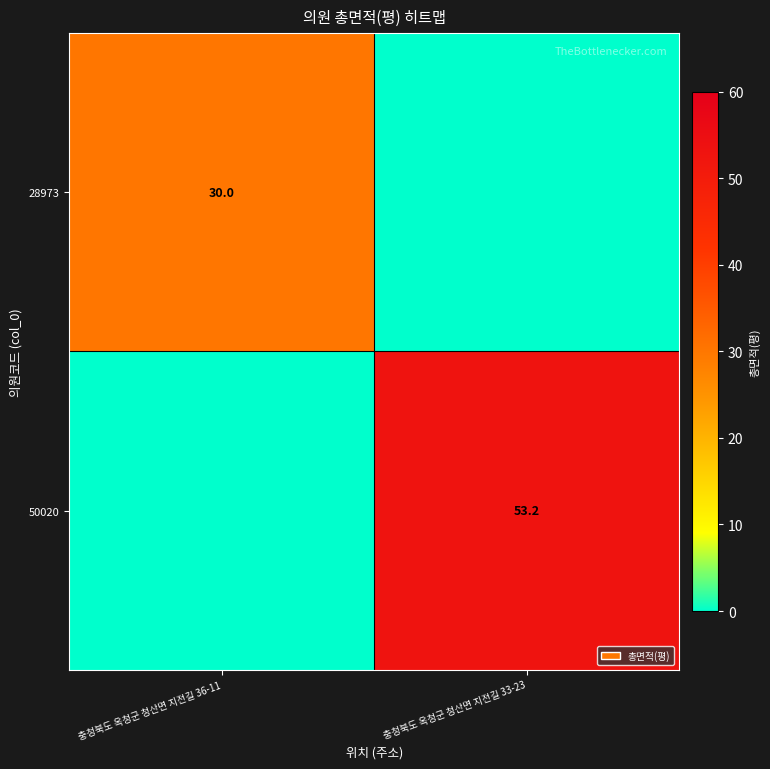

True or false: 28973 has a value of 30.0 at 충청북도 옥청군 청산면 지전길 36-11.

True